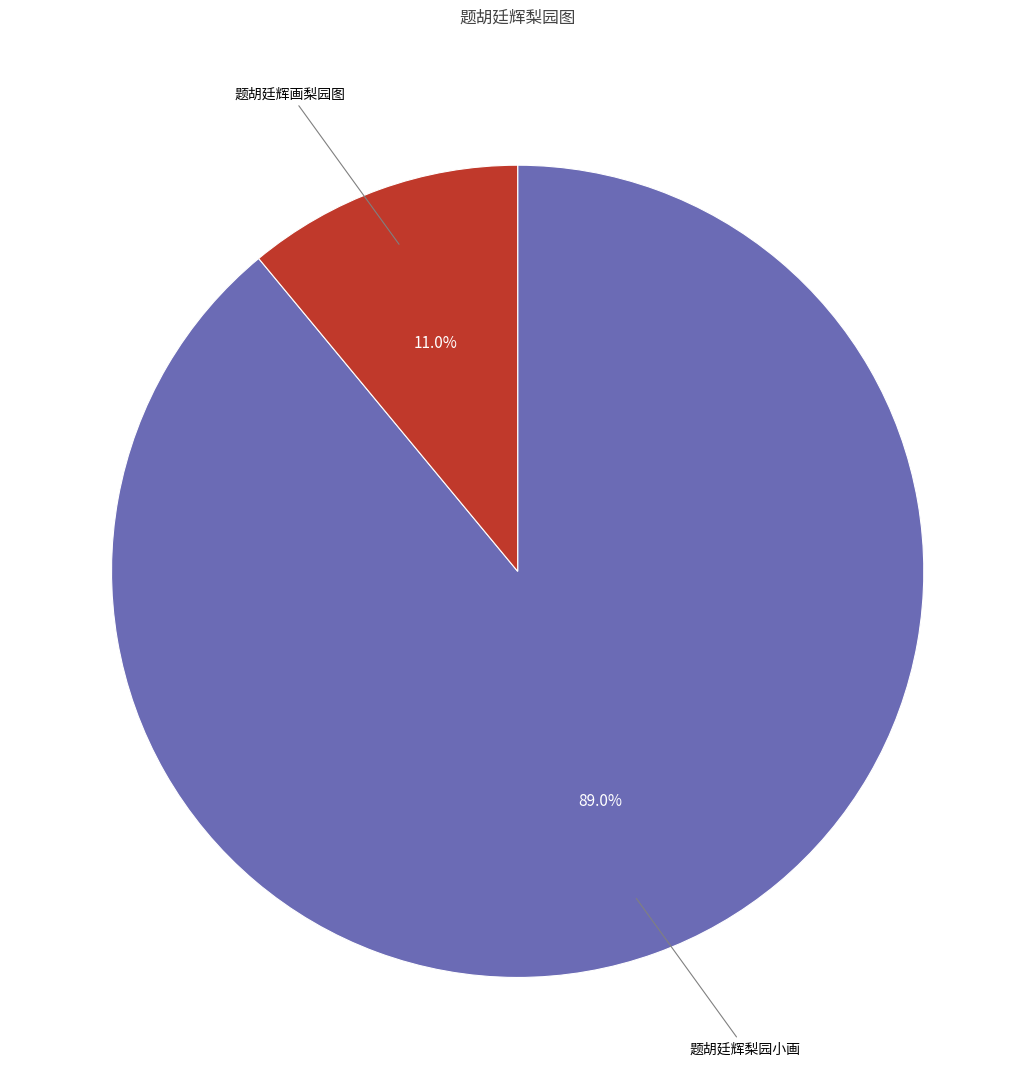

Does any single category account for the majority?

Yes